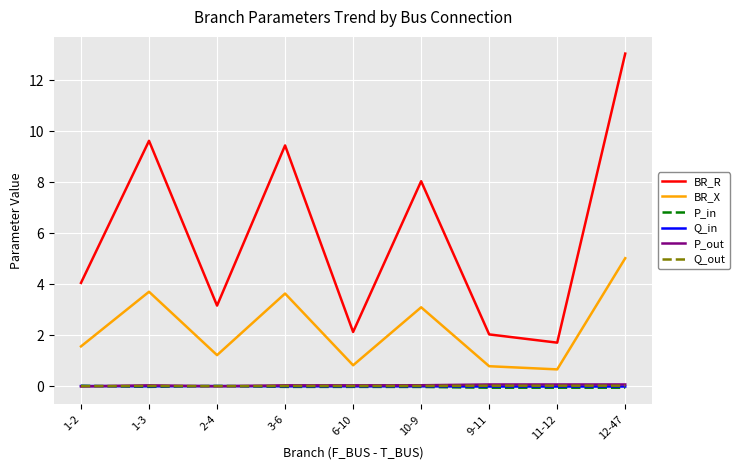

Is it true that P_in equals -0.0 at 6-10?

True